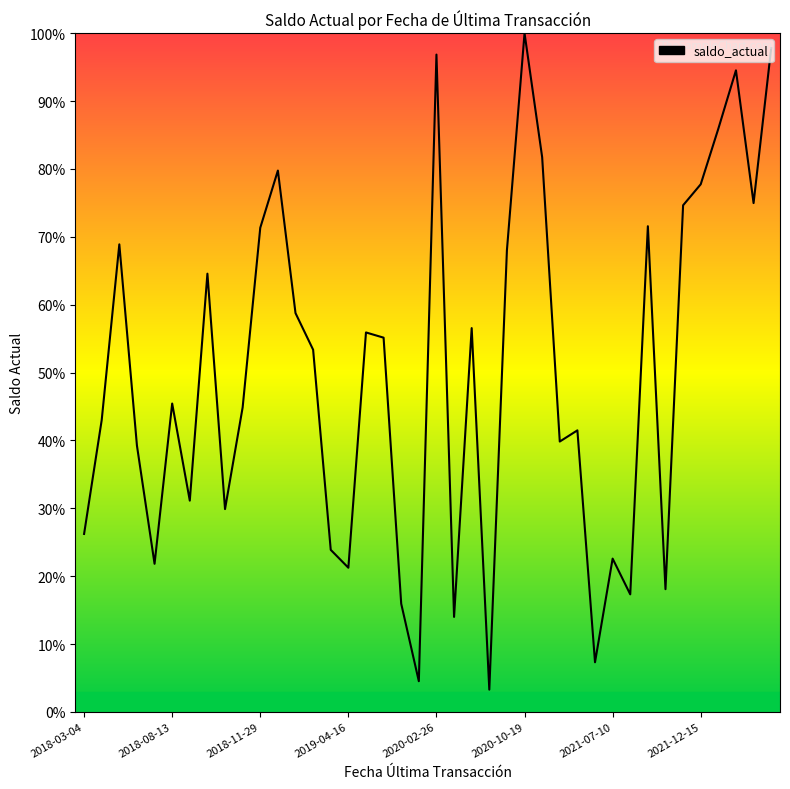

Does the chart display data point markers on the line(s)?

No